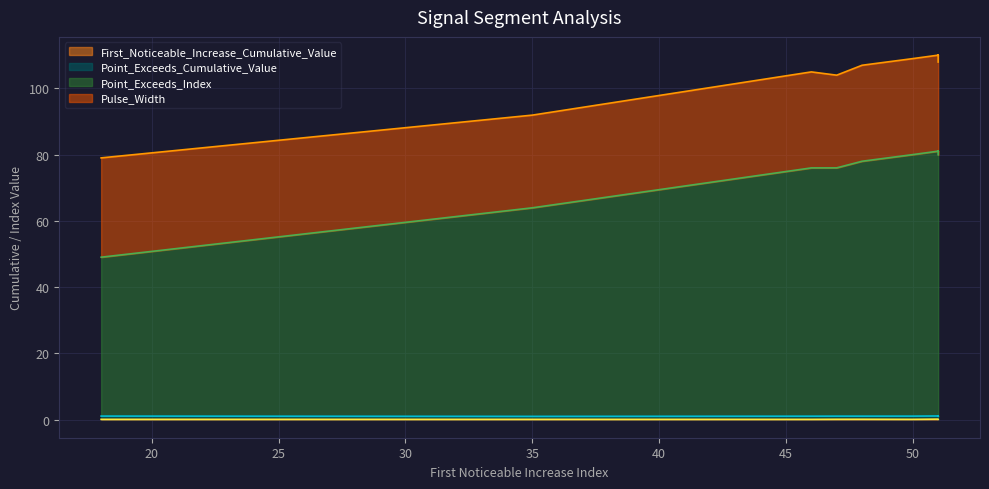

Where does the Pulse_Width series first go above 29?

18